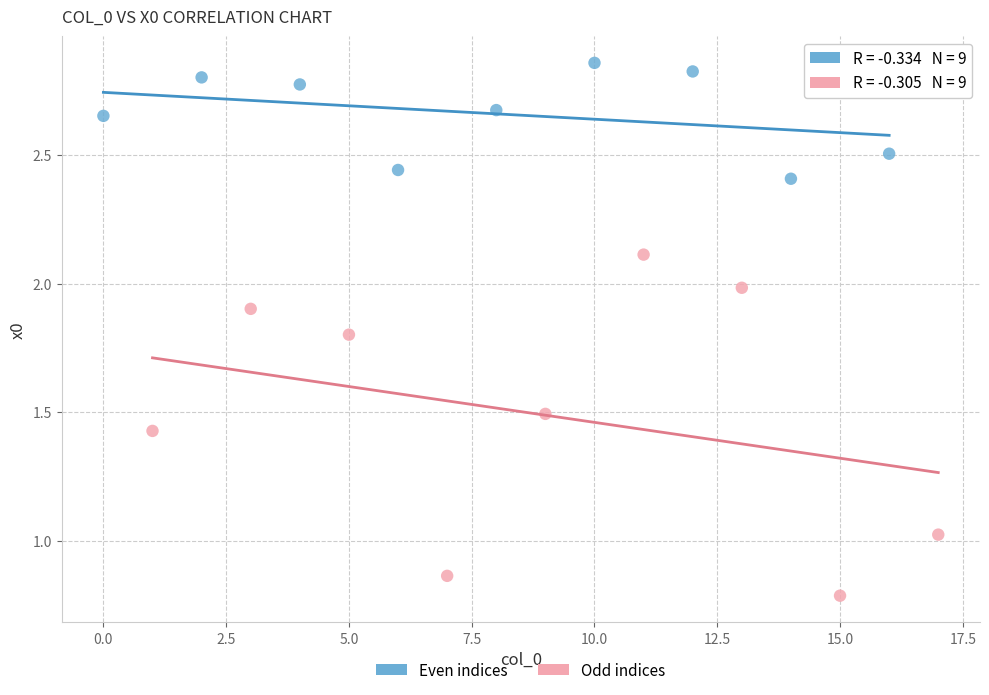

Which series has the largest Y range (max minus min)?

Odd indices